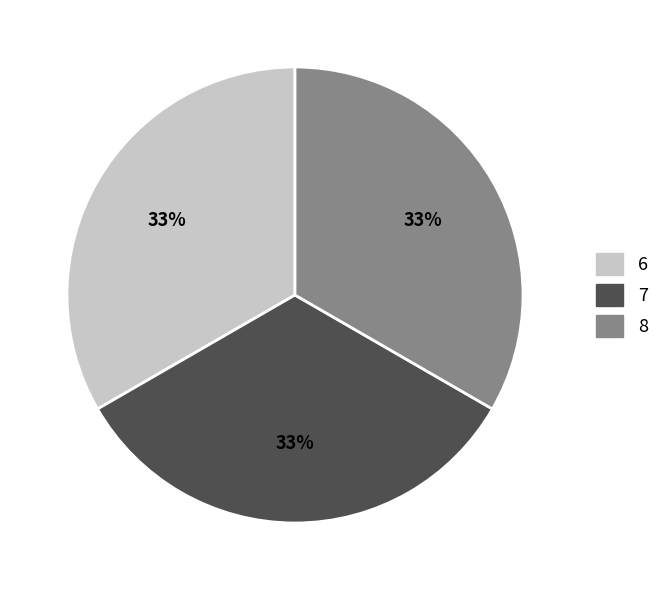

Does any single category account for the majority?

No